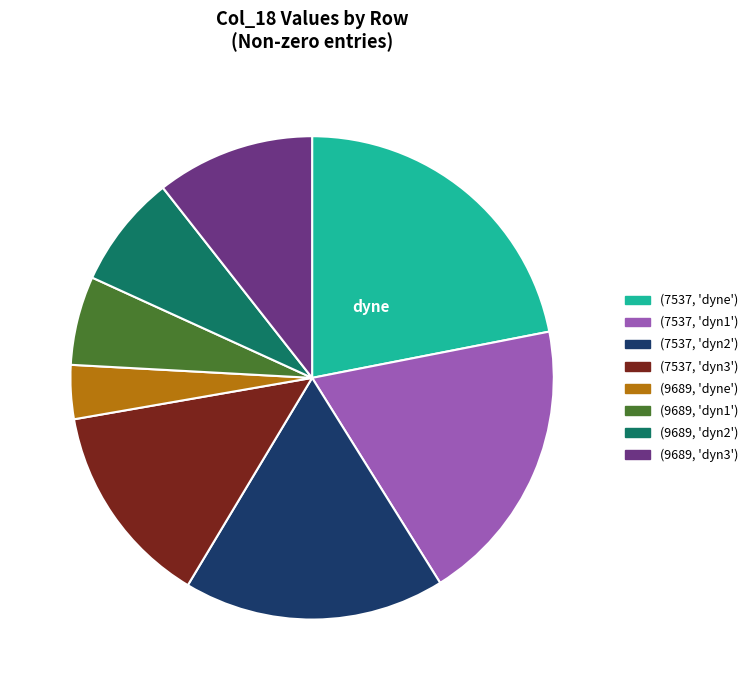

Between (9689, 'dyn1') and (7537, 'dyn1'), which is larger?

(7537, 'dyn1')